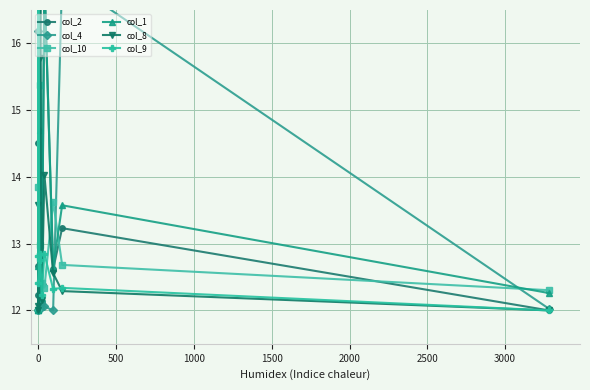

True or false: col_4 has more than 1 points higher than both neighbors.

True